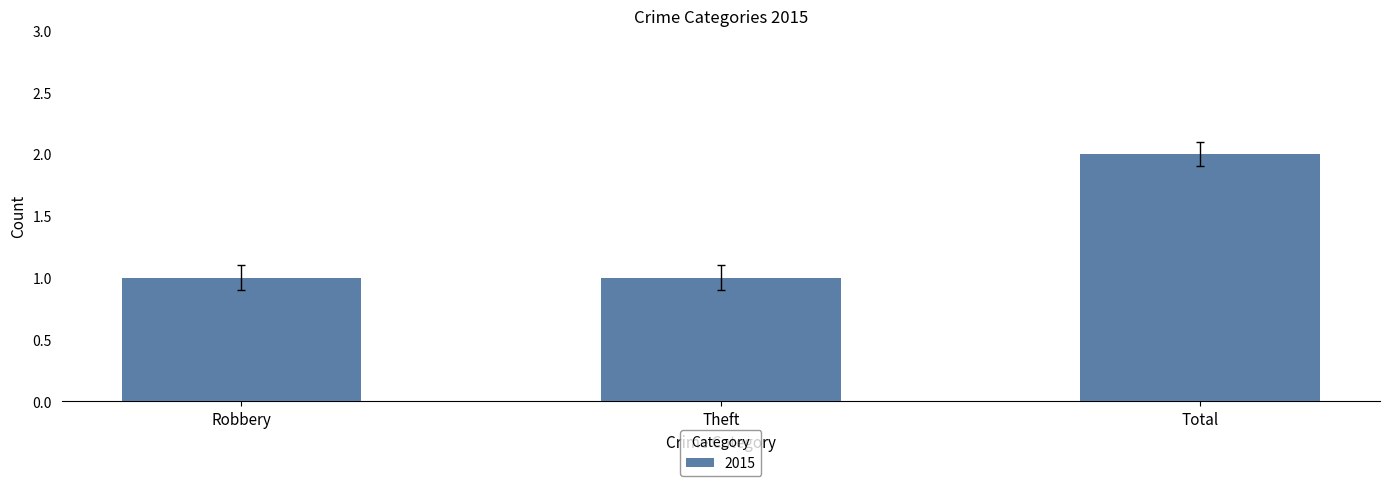

What is the change in value from Theft to Total?

+1